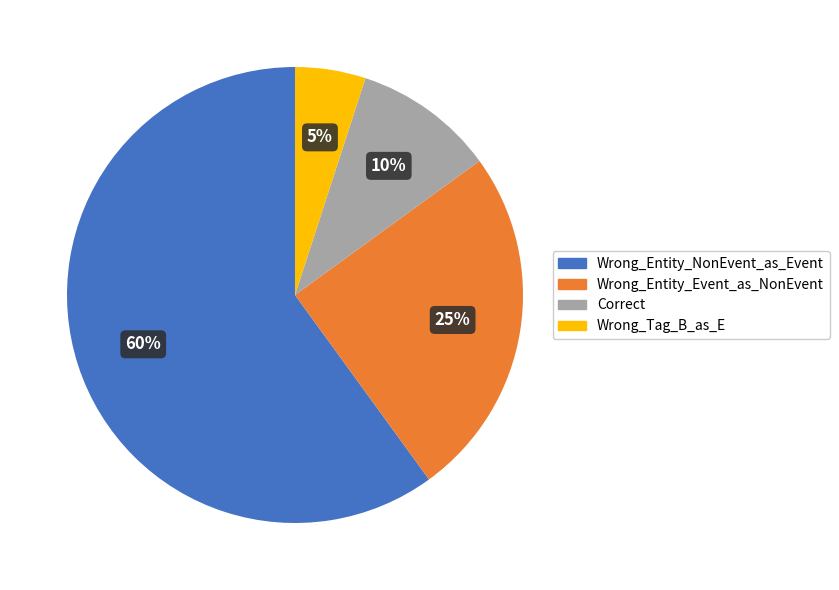

Rank the categories by value from highest to lowest.

Wrong_Entity_NonEvent_as_Event, Wrong_Entity_Event_as_NonEvent, Correct, Wrong_Tag_B_as_E